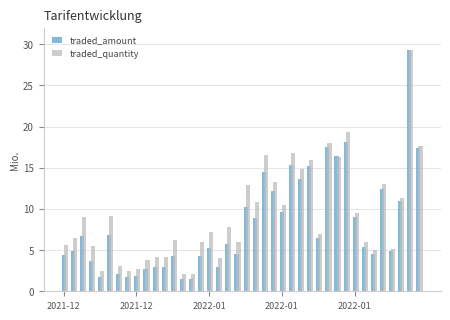

What are all the series names shown in the legend?

traded_amount, traded_quantity